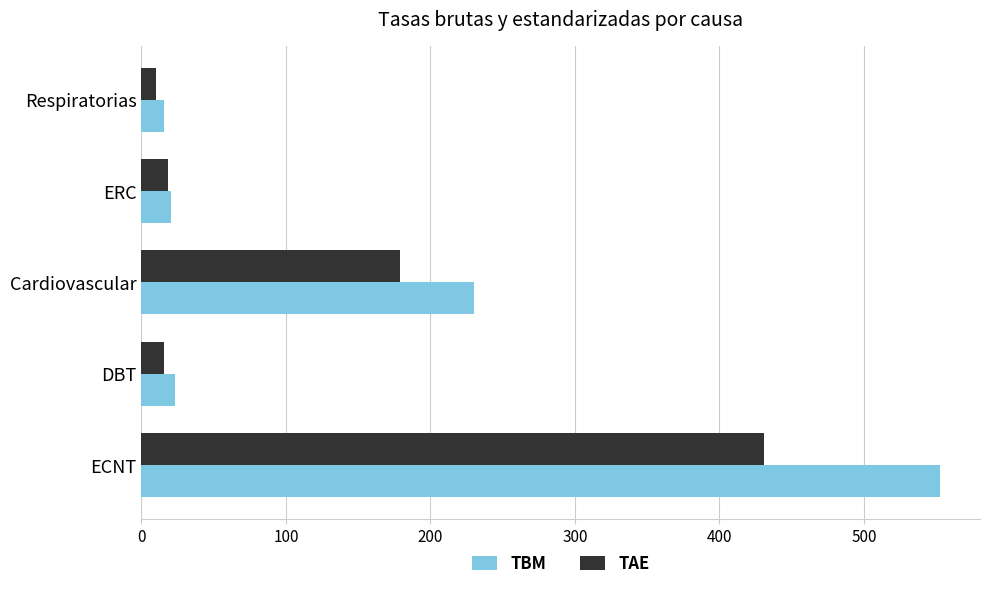

What is the spread (max minus min) of values at ECNT?

121.8